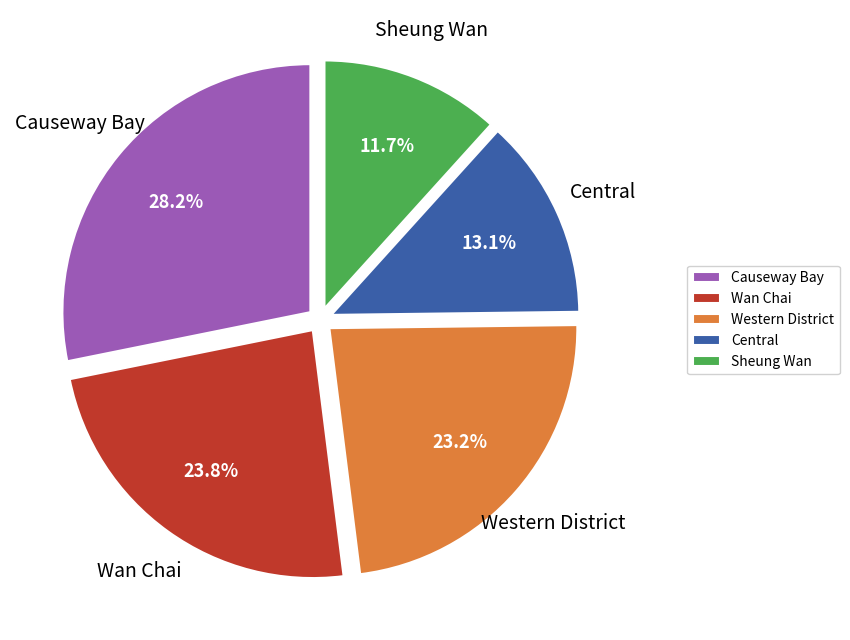

What is the smallest slice in the pie chart?

Sheung Wan